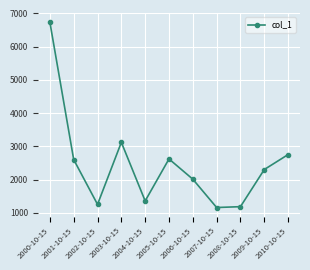

What is the average value?

2463.7